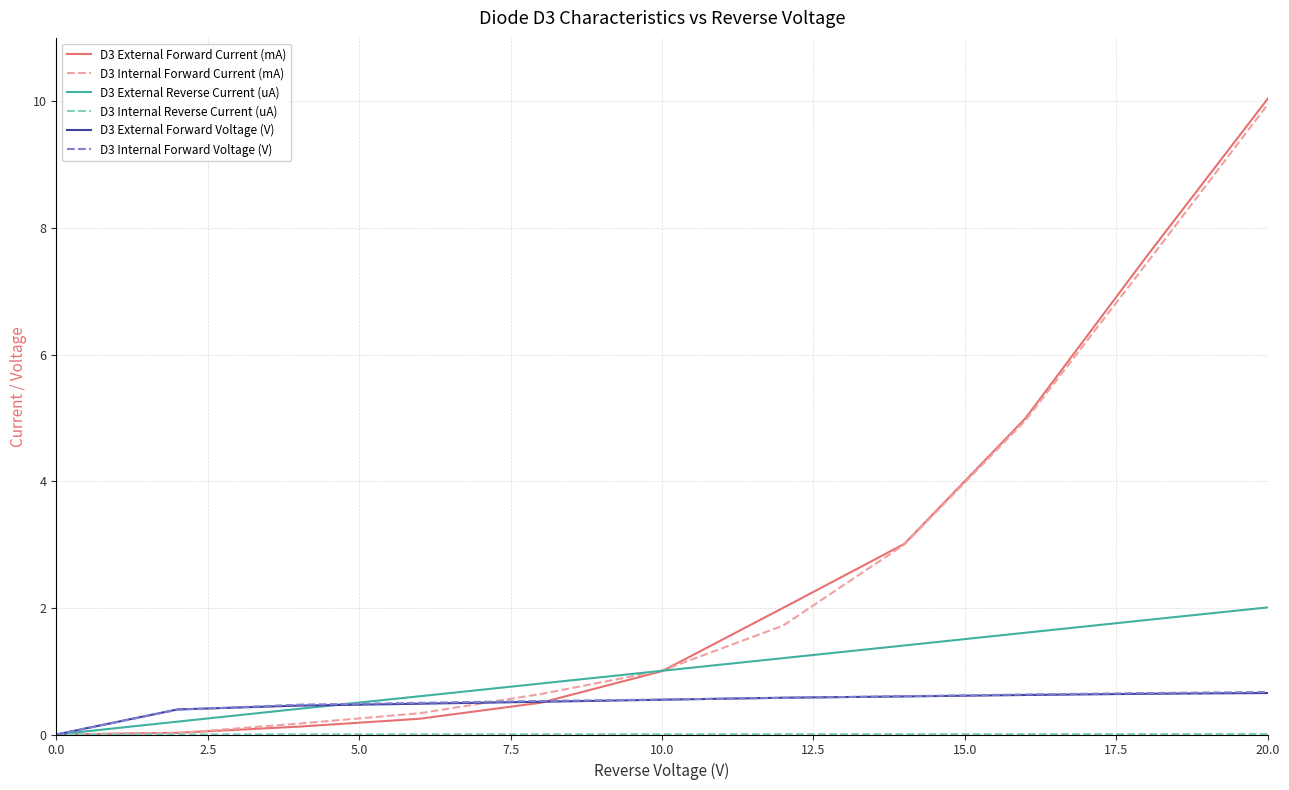

Which series has the widest spread of values?

D3 External Forward Current (mA)